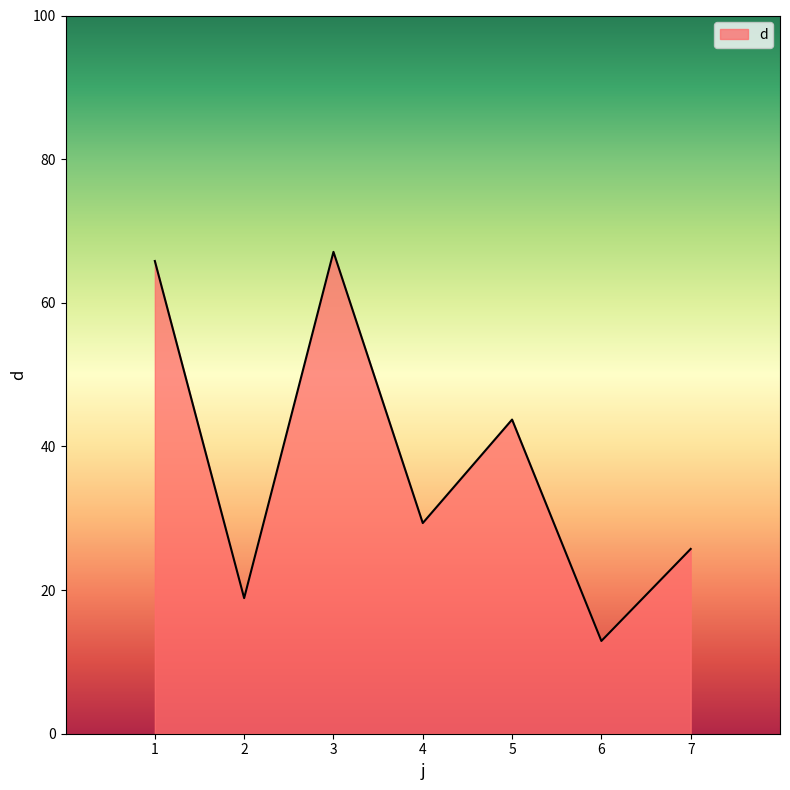

Which label corresponds to the smallest value in the chart?

6